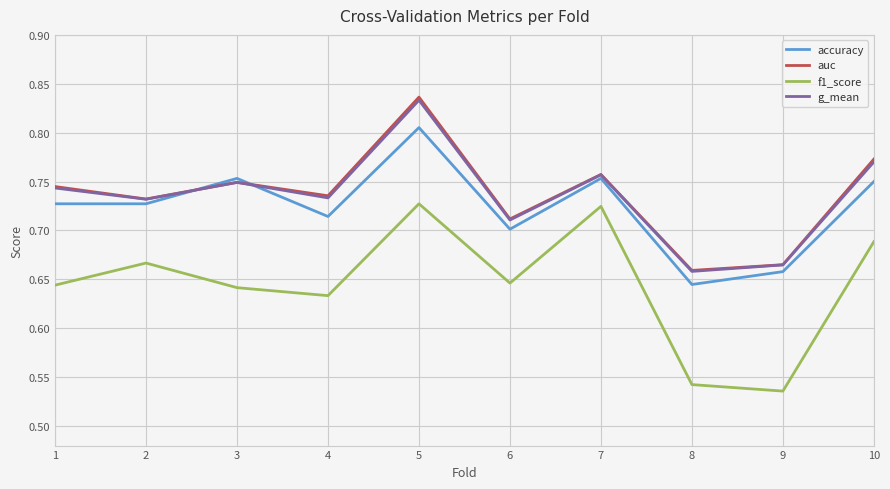

The value of accuracy at 4 is 1.2. True or false?

False